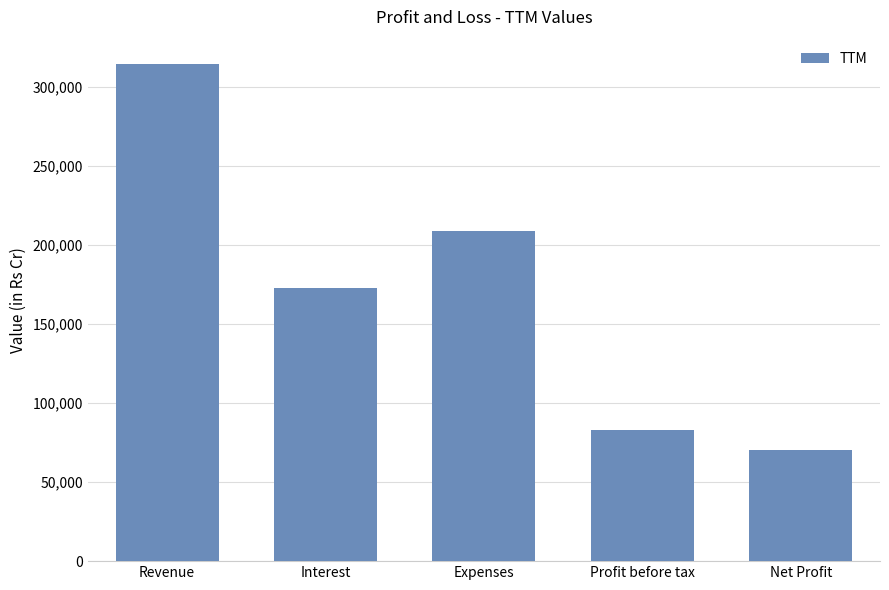

Rank the categories by value from lowest to highest.

Net Profit, Profit before tax, Interest, Expenses, Revenue